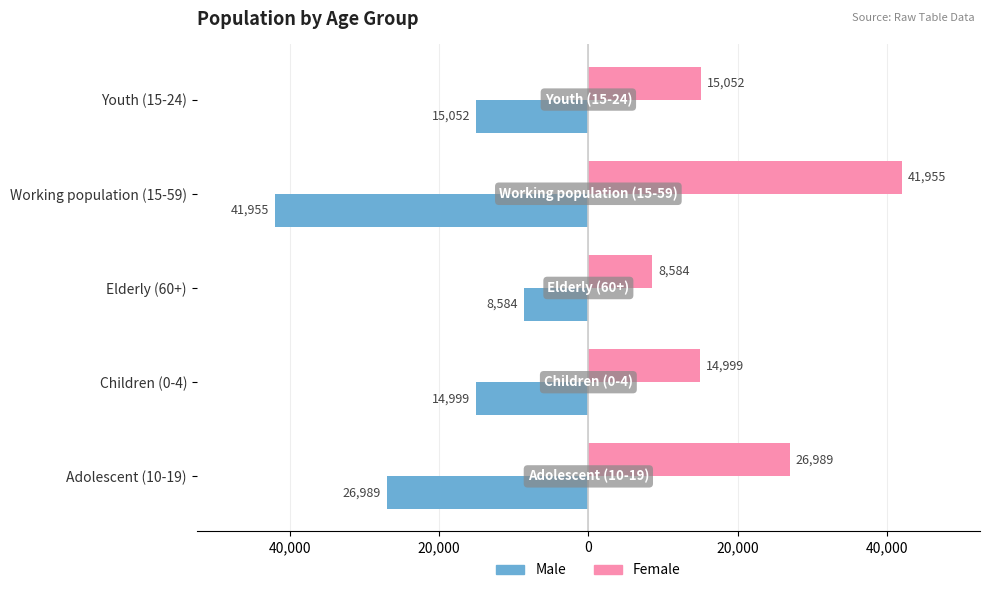

What are all the series names shown in the legend?

Male, Female